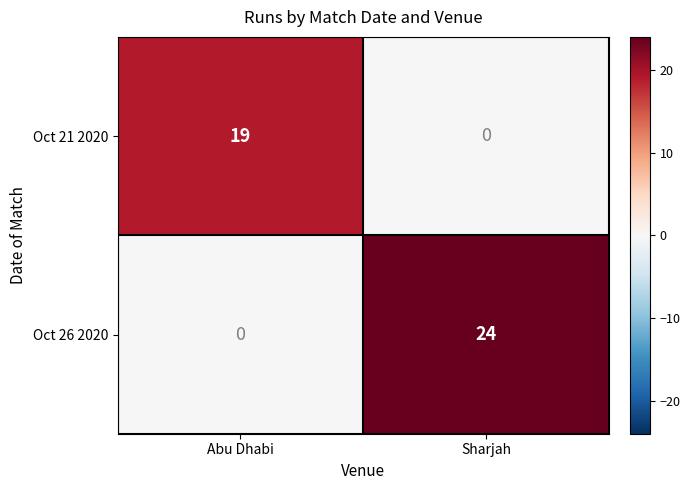

What is the sum of all Oct 26 2020 values?

24